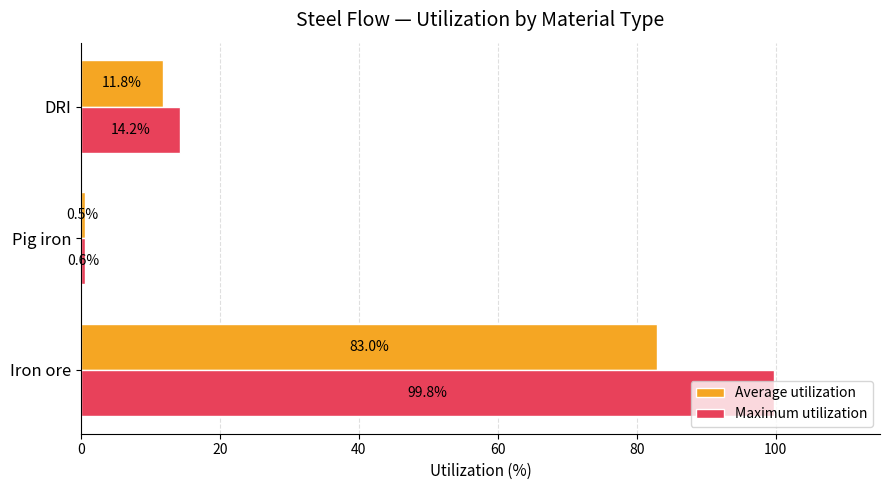

What is the spread (max minus min) of values at DRI?

2.4